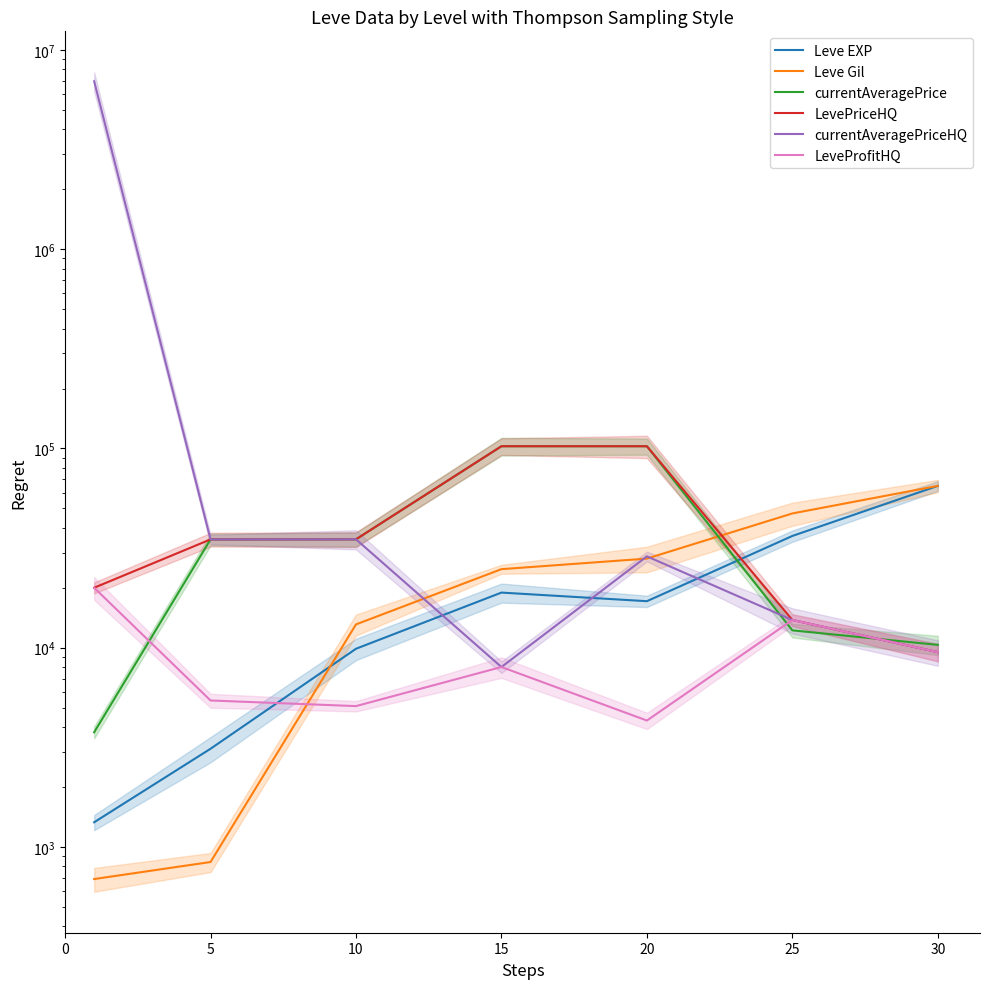

What is the approximate value of currentAveragePriceHQ at 25, to the nearest 50?

13800